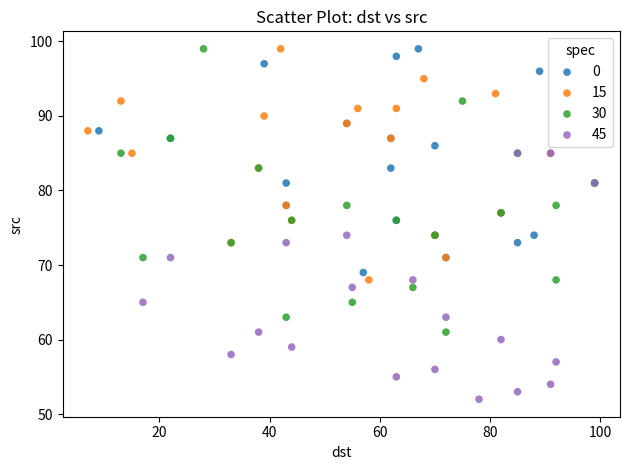

Which series contains the lowest Y value?

45